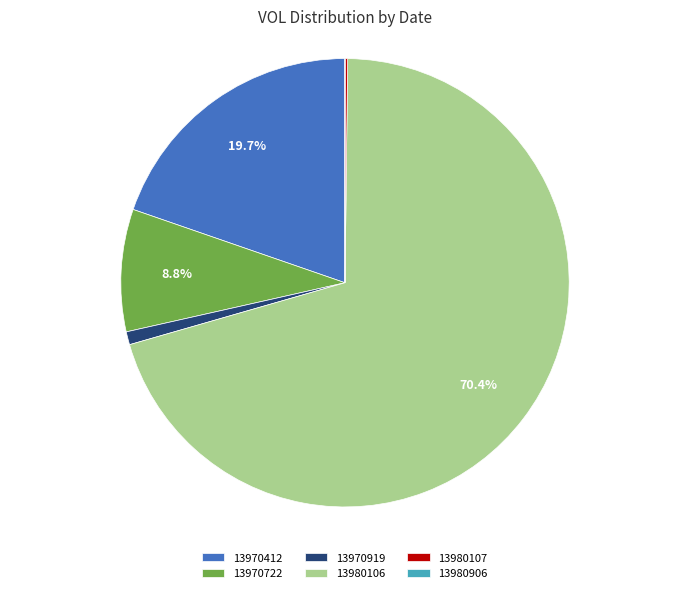

To the nearest percent, what is the difference between the largest and smallest slice percentages?

70%